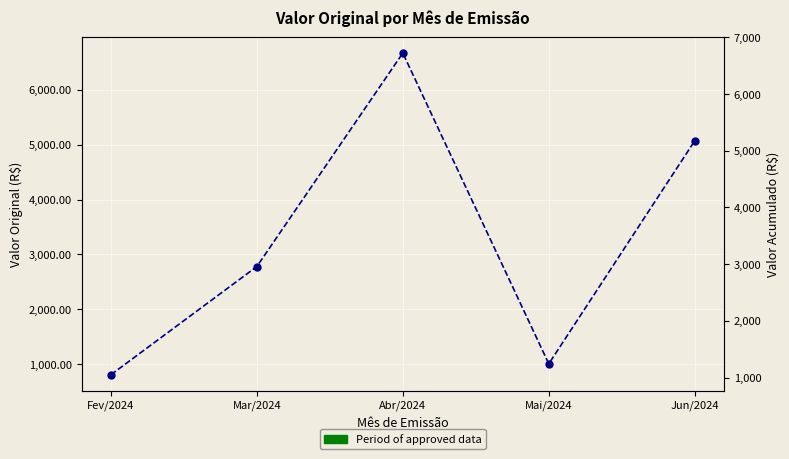

What is the sum of the values at Mar/2024 and Mai/2024?

3784.2